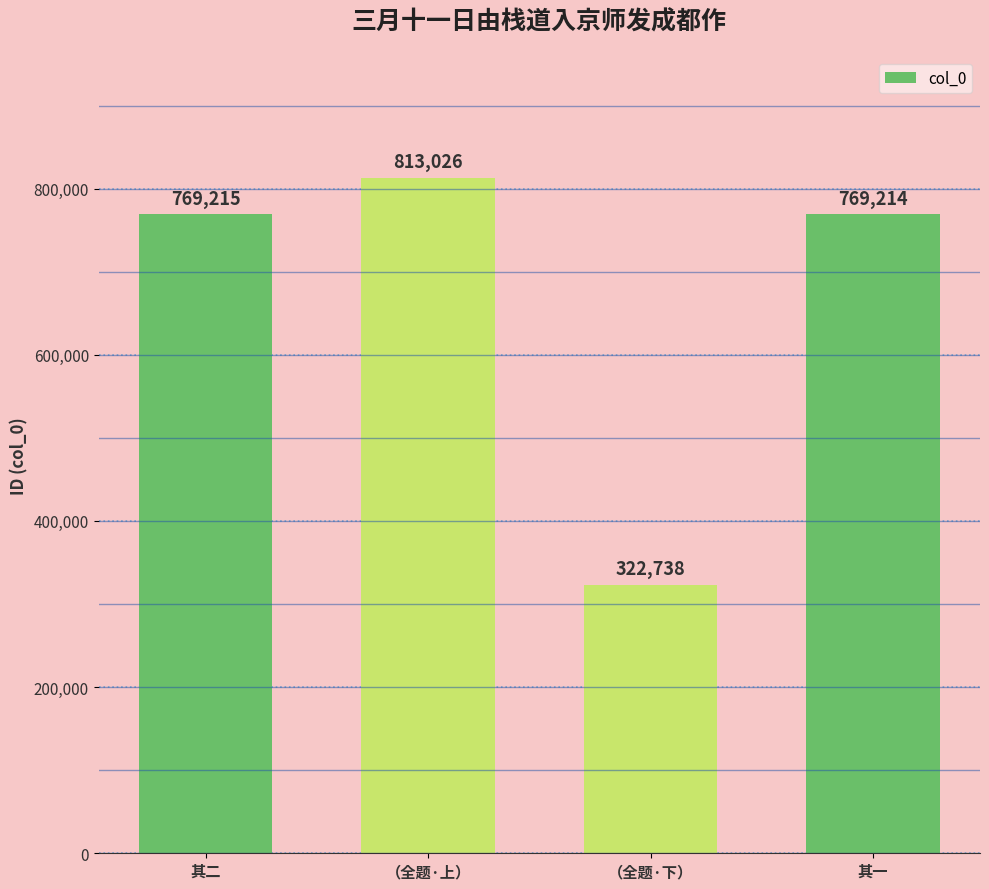

Does the chart contain stacked bars?

No